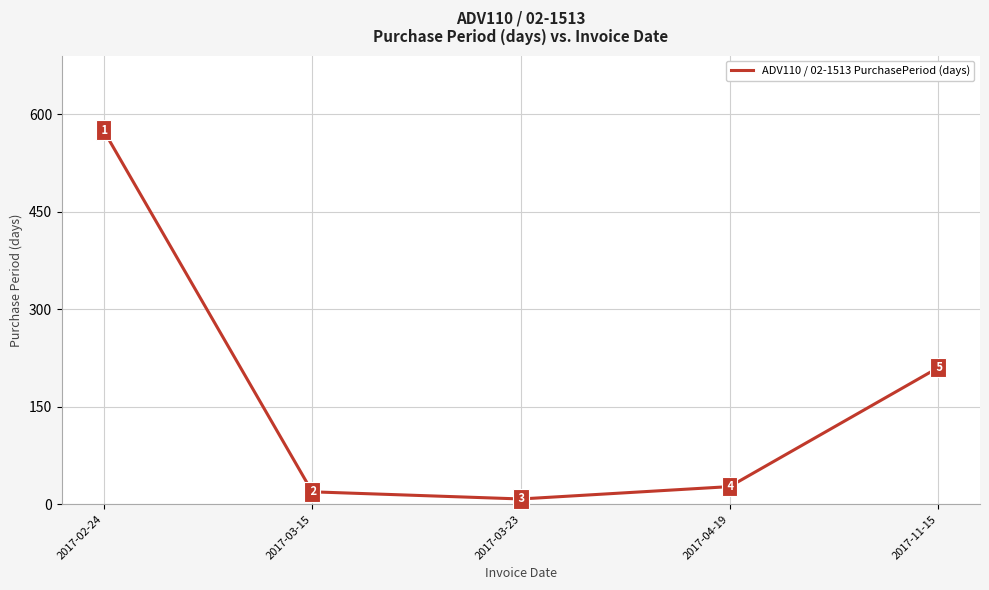

What is the change in value from 2017-03-15 to 2017-11-15?

+191